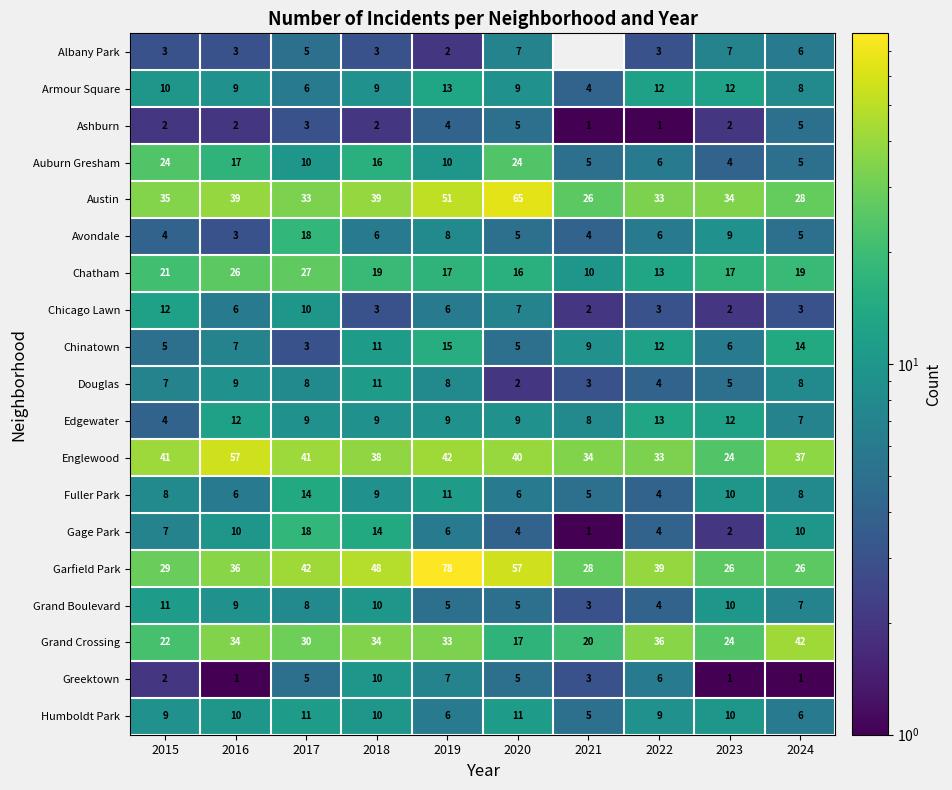

At which category is the sum across all series the highest?

2019